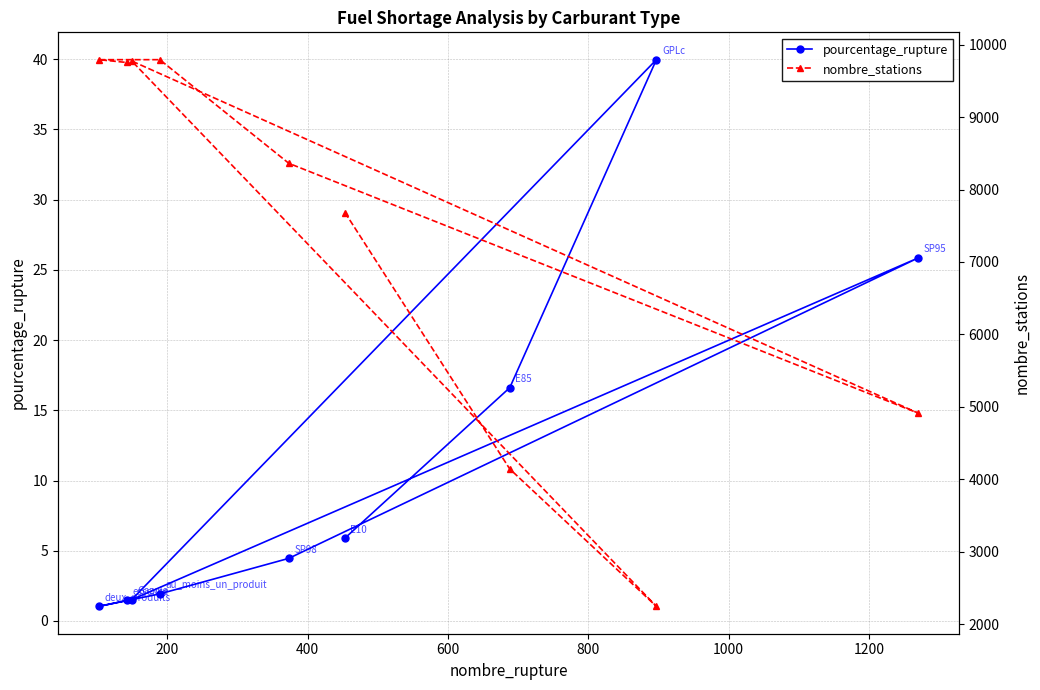

What is the value of the pourcentage_rupture point at the 9th from the left?

25.8